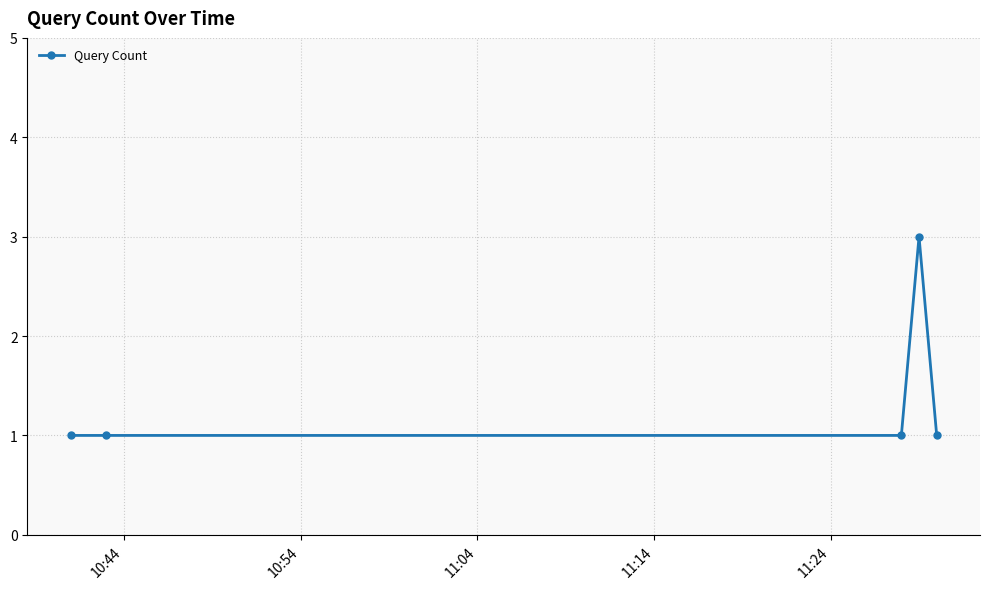

Reading left to right, what are all the values shown in this chart?

1	1	1	3	1